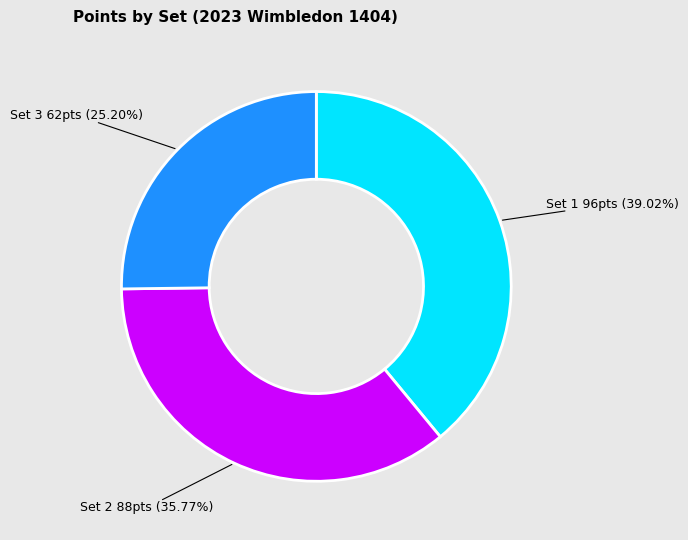

What is the total percentage of Set 2 and Set 3?

61.0%